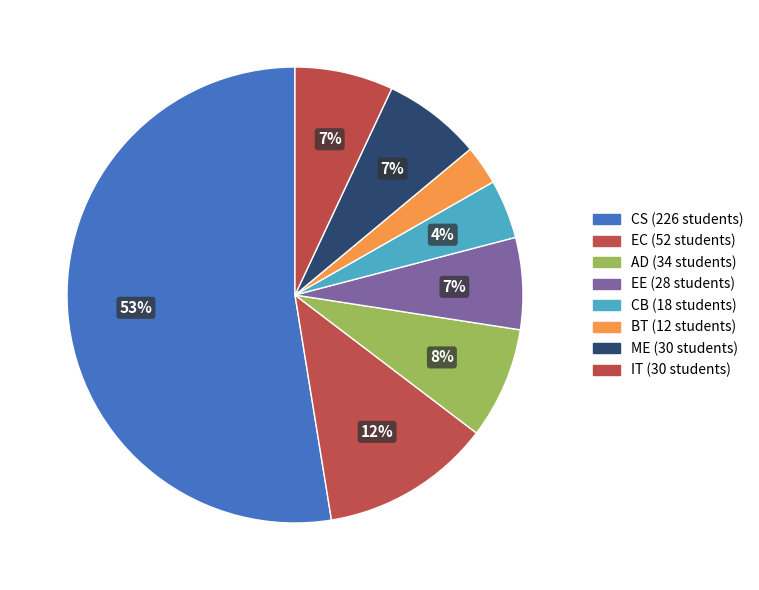

Does CS account for over 50% of the chart?

Yes